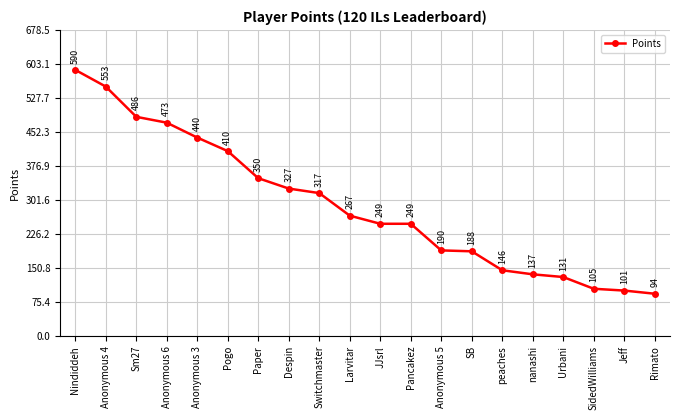

How many series are shown in this chart?

1